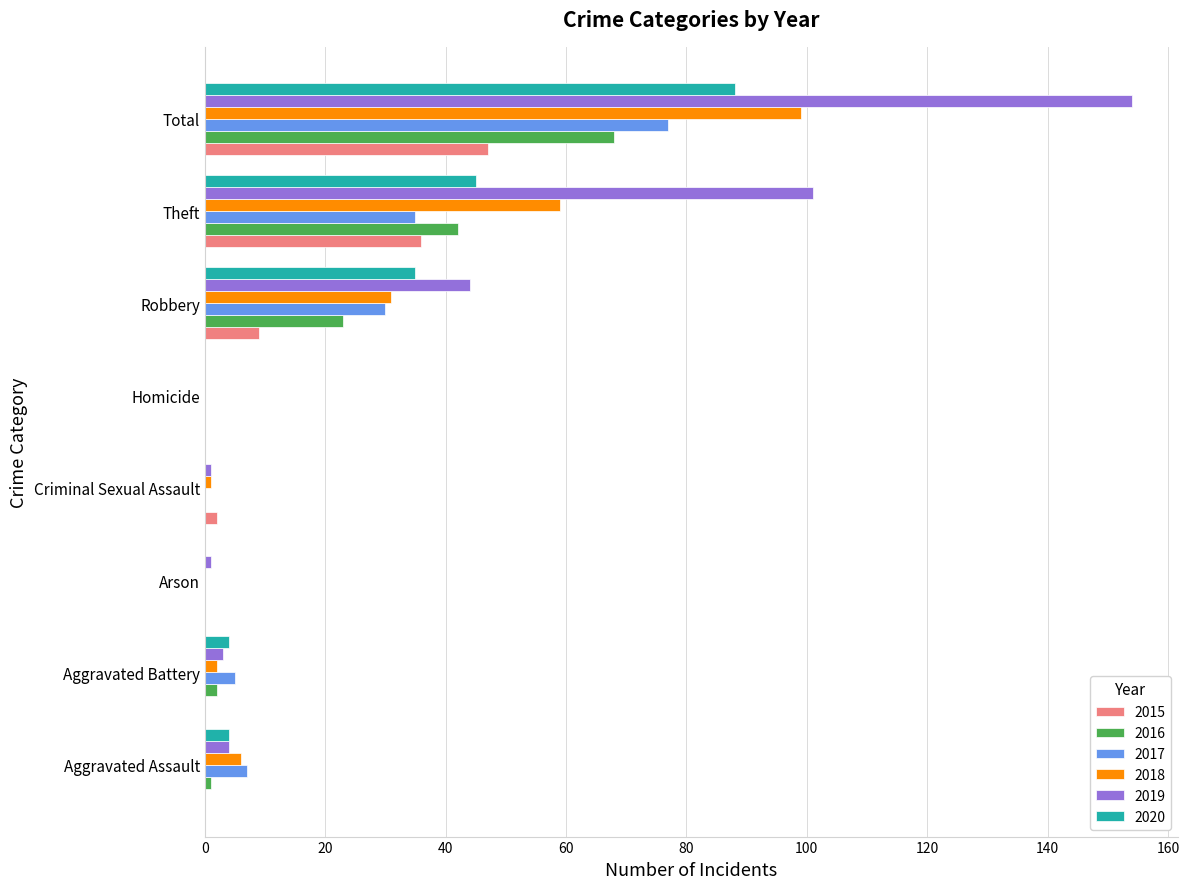

True or false: 2020 has a value of 49 at Robbery.

False